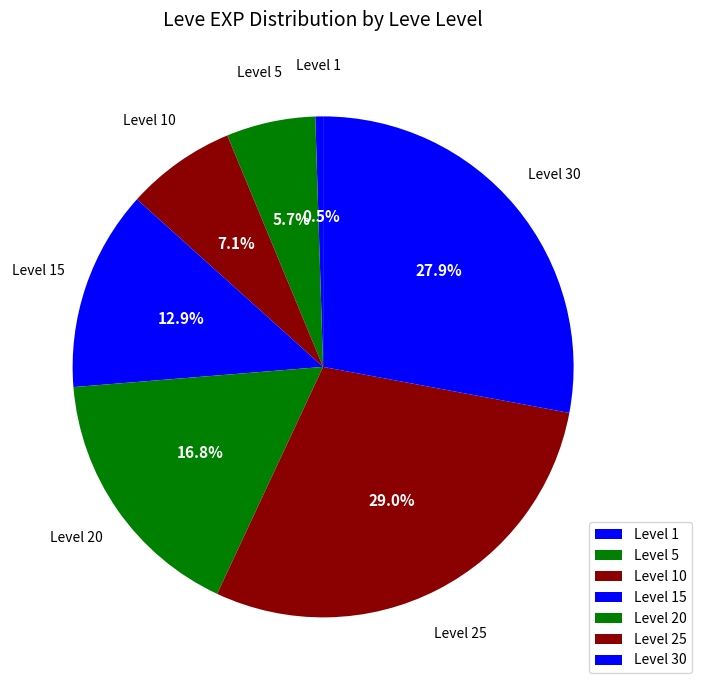

Does any single category account for the majority?

No